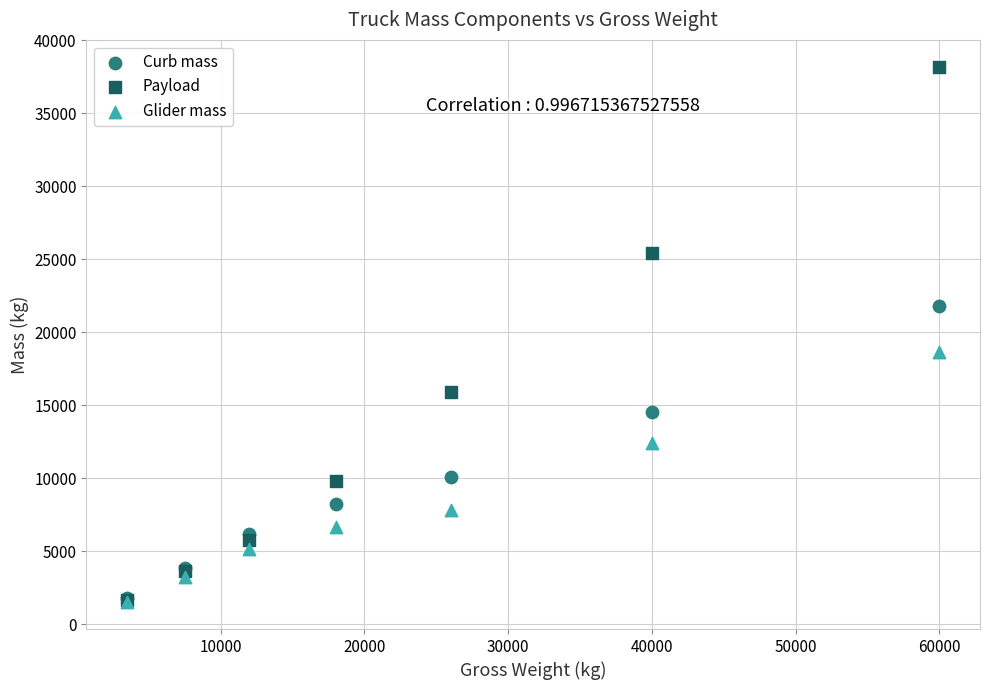

In the Payload series, what Y value is closest to 19940?

15909.5